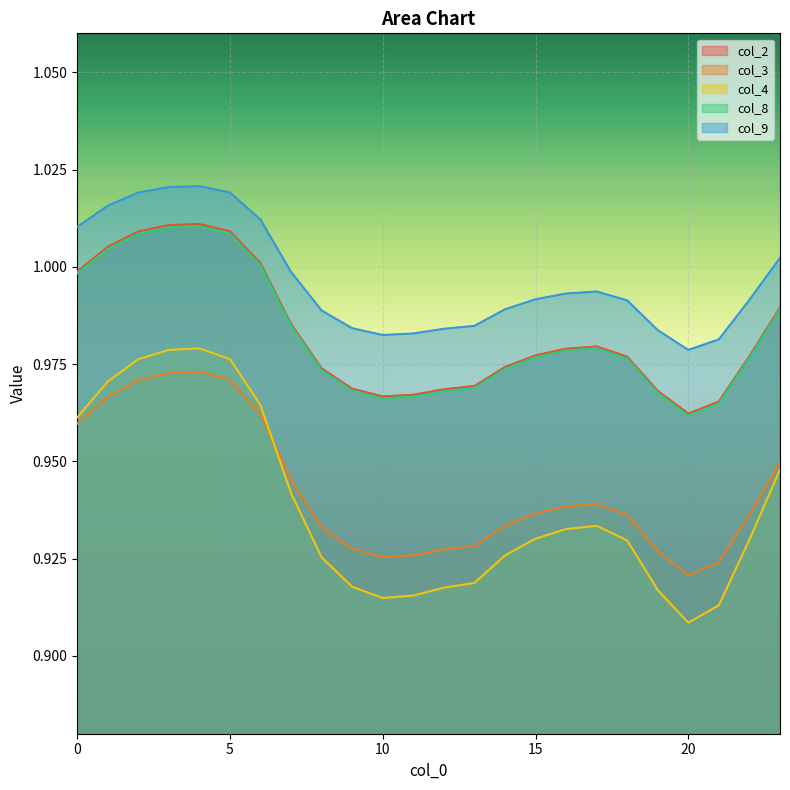

What is the difference between the highest and lowest values at 20?

0.1